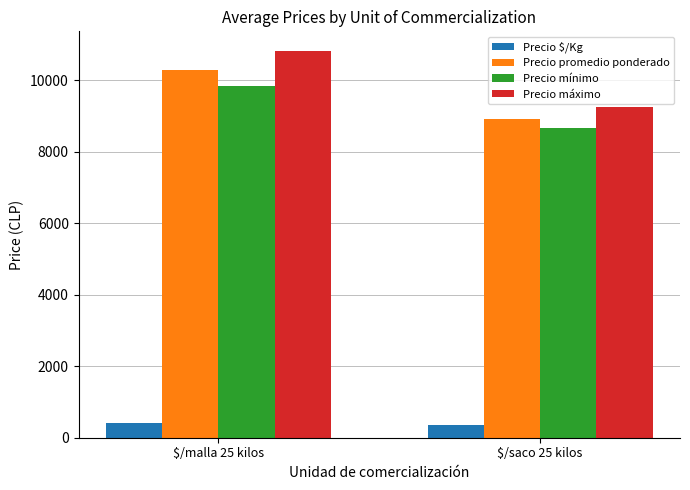

How many data points does each series have?

2